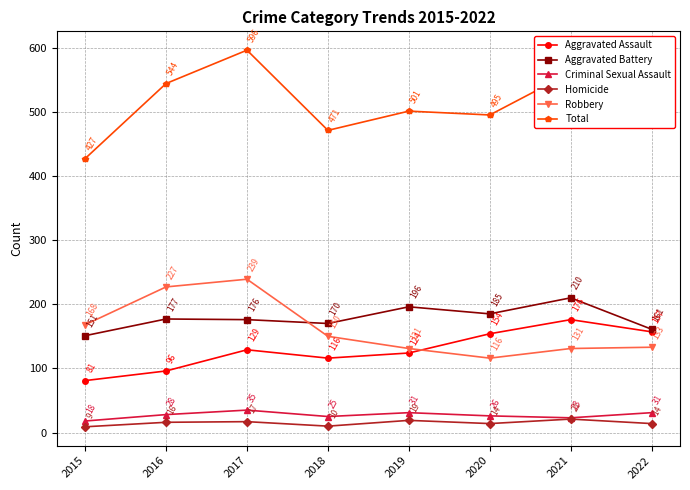

What is the total value across all series at 2015?

854